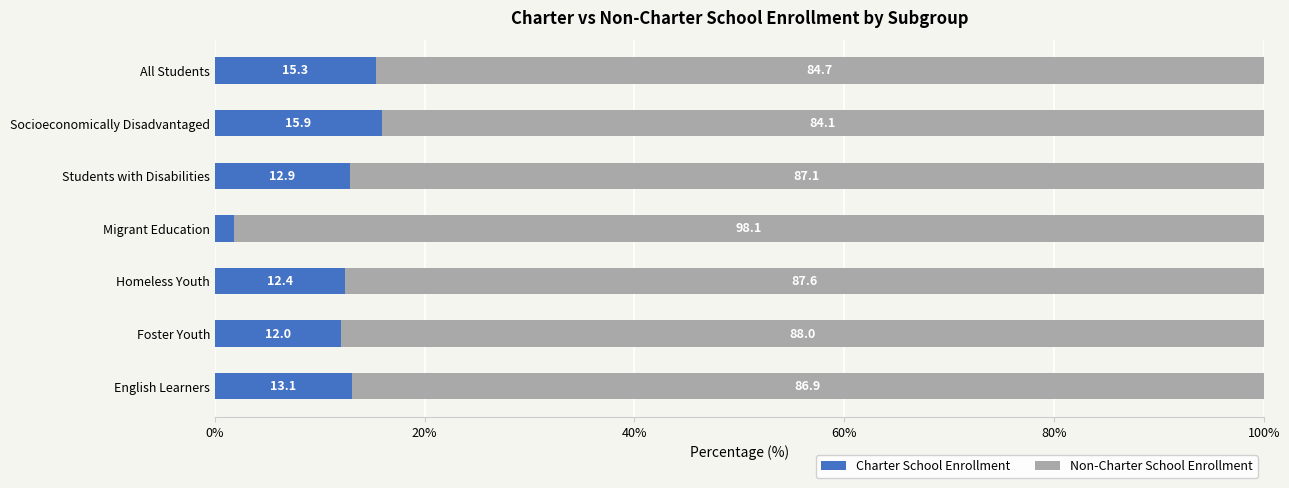

What is the difference between the maximum and second lowest values in the Charter School Enrollment series?

3.9